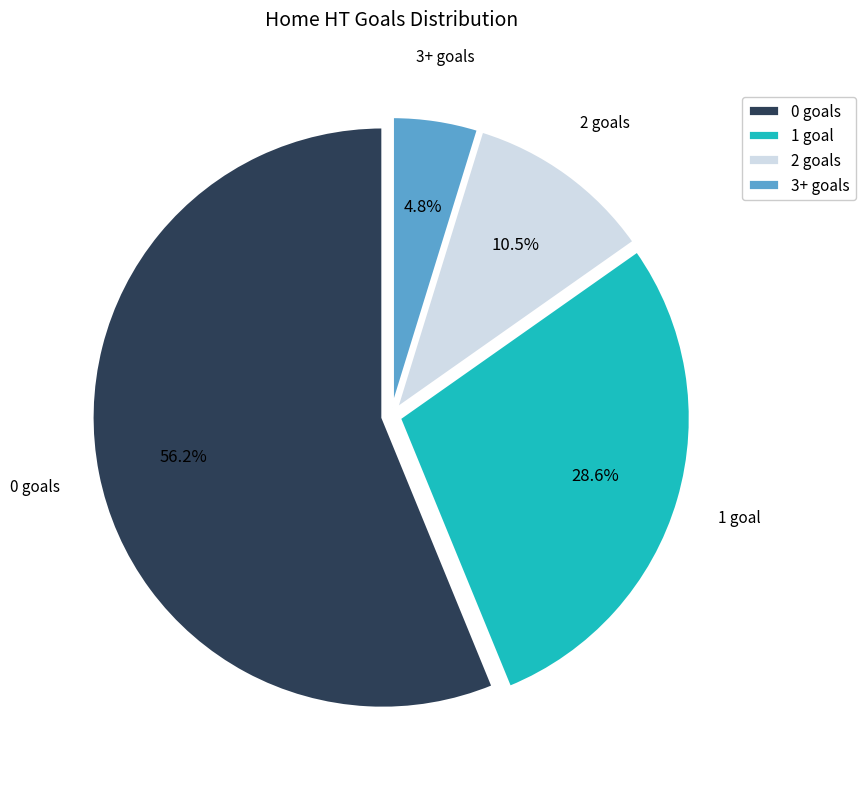

Approximately how many times larger is the value at 1 compared to 2?

2.7